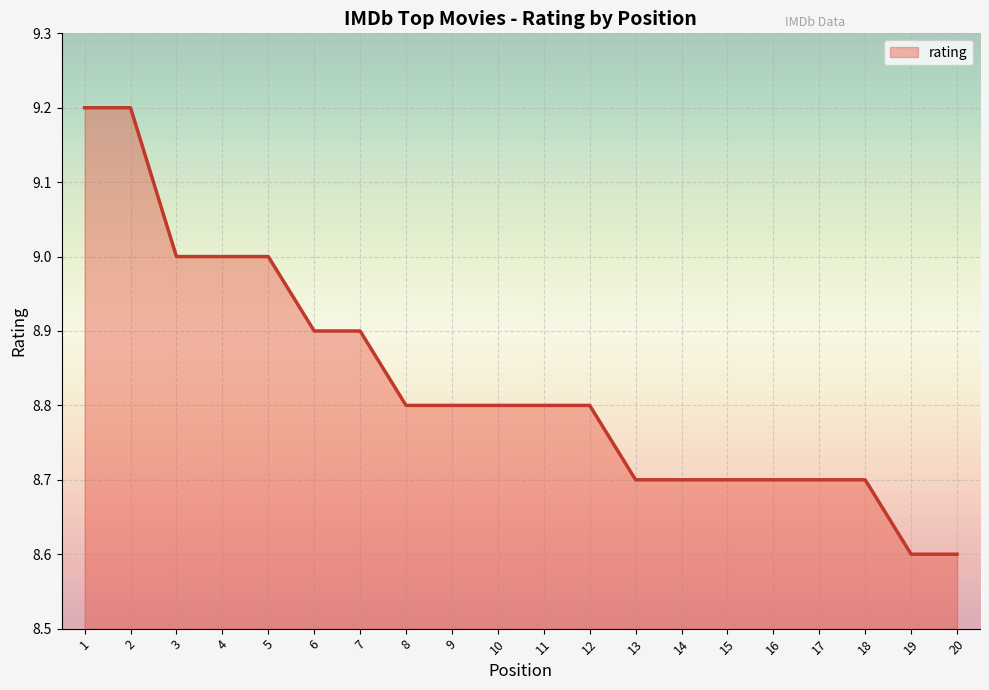

What is the difference between the second highest and second lowest values?

0.6